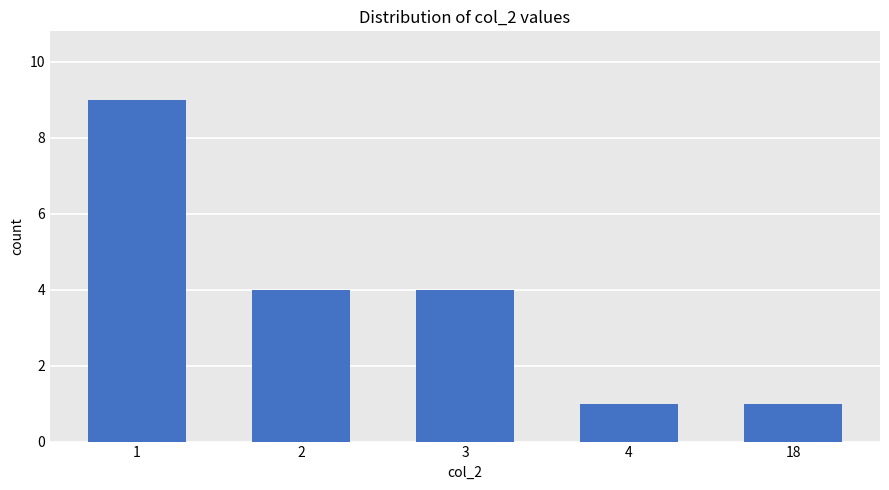

What is the greatest value displayed?

9